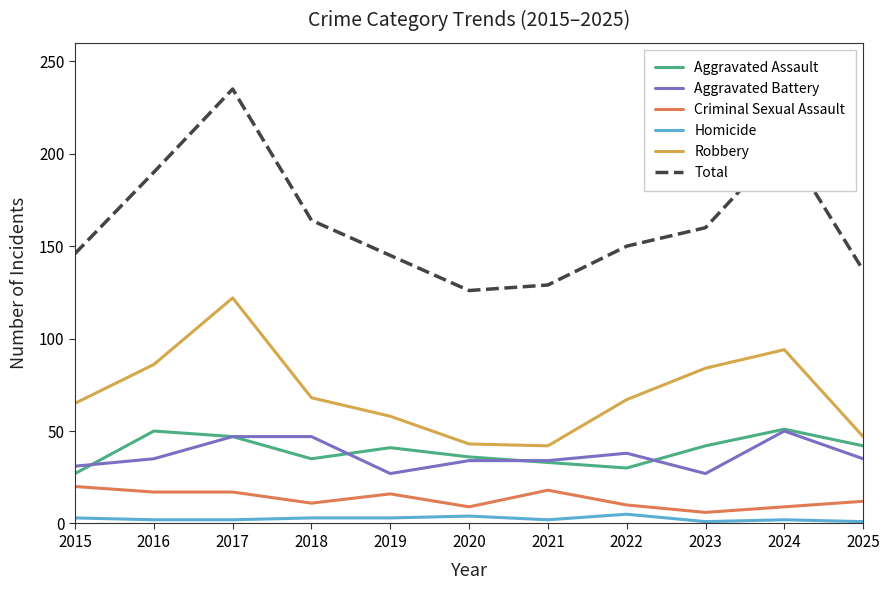

What is the maximum value shown in the chart?

235